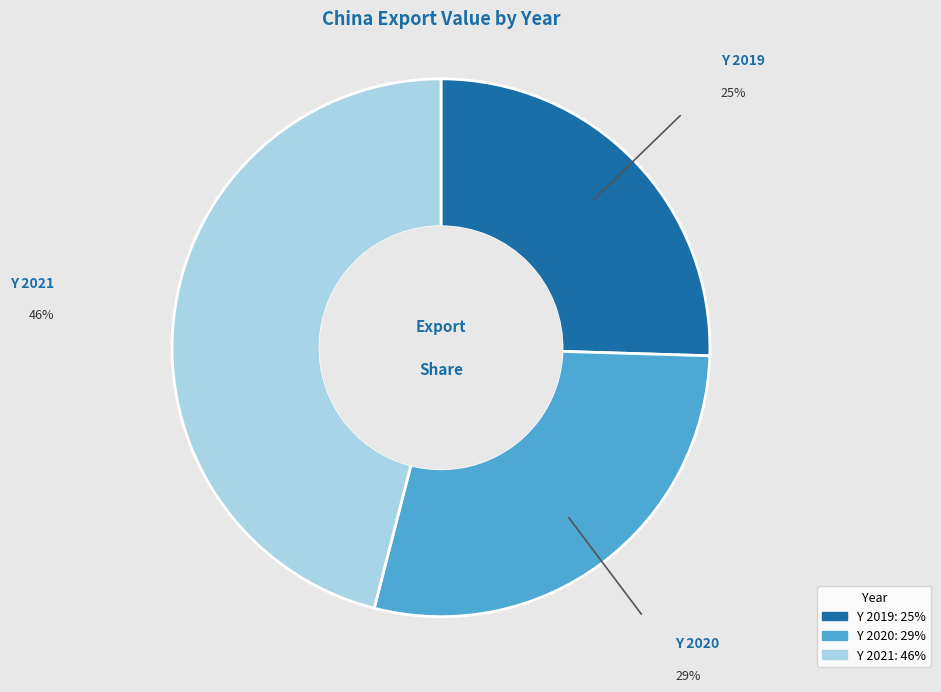

Which has a higher value, Y 2019 or Y 2021?

Y 2021